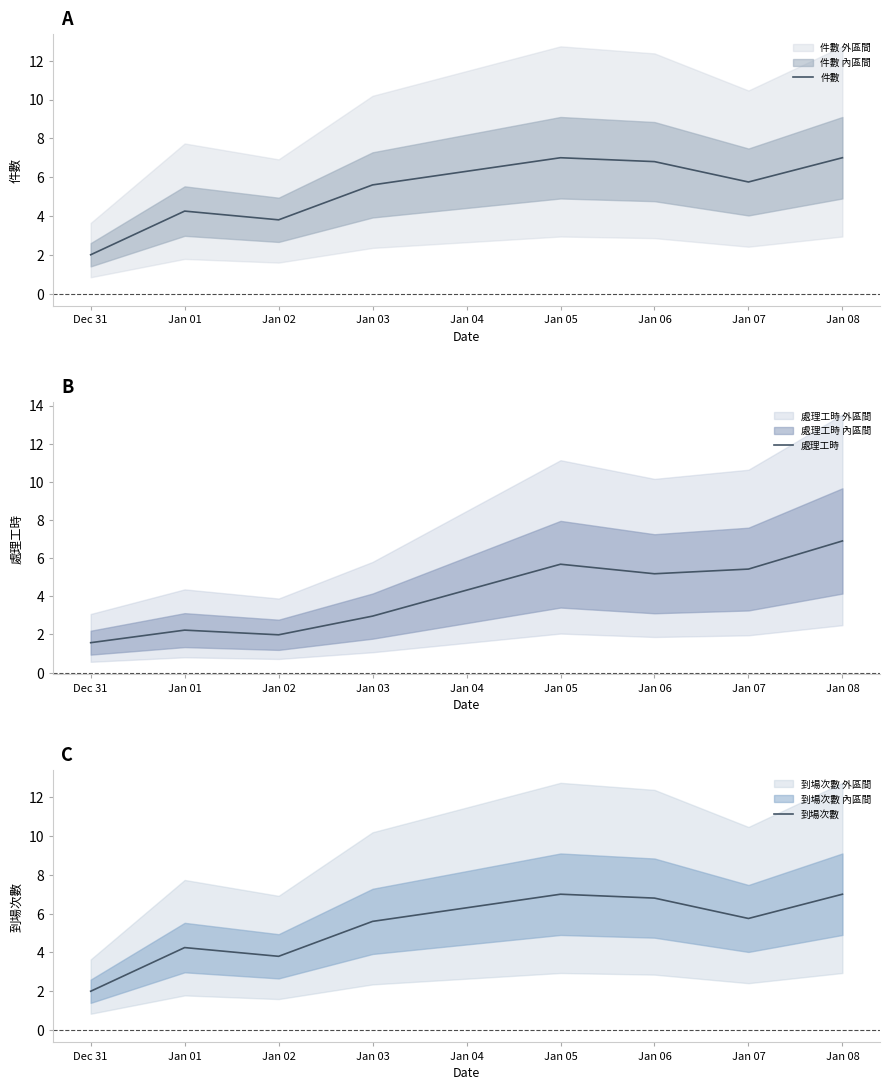

How many lines are shown in the chart?

3